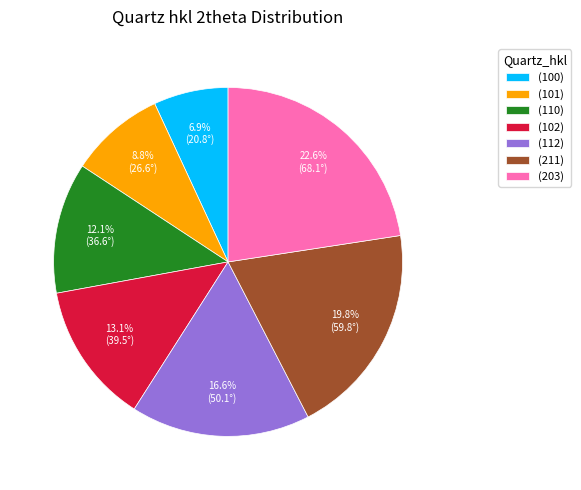

Does any single category account for the majority?

No